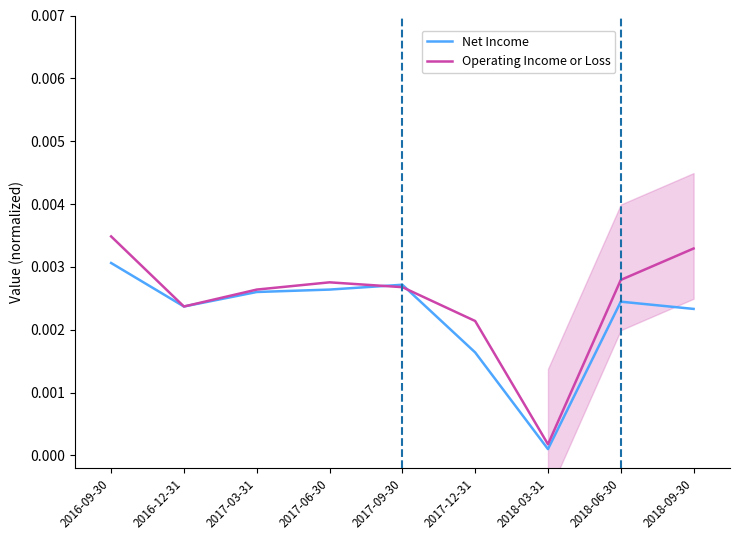

Is this an area chart (filled region under the line)?

No